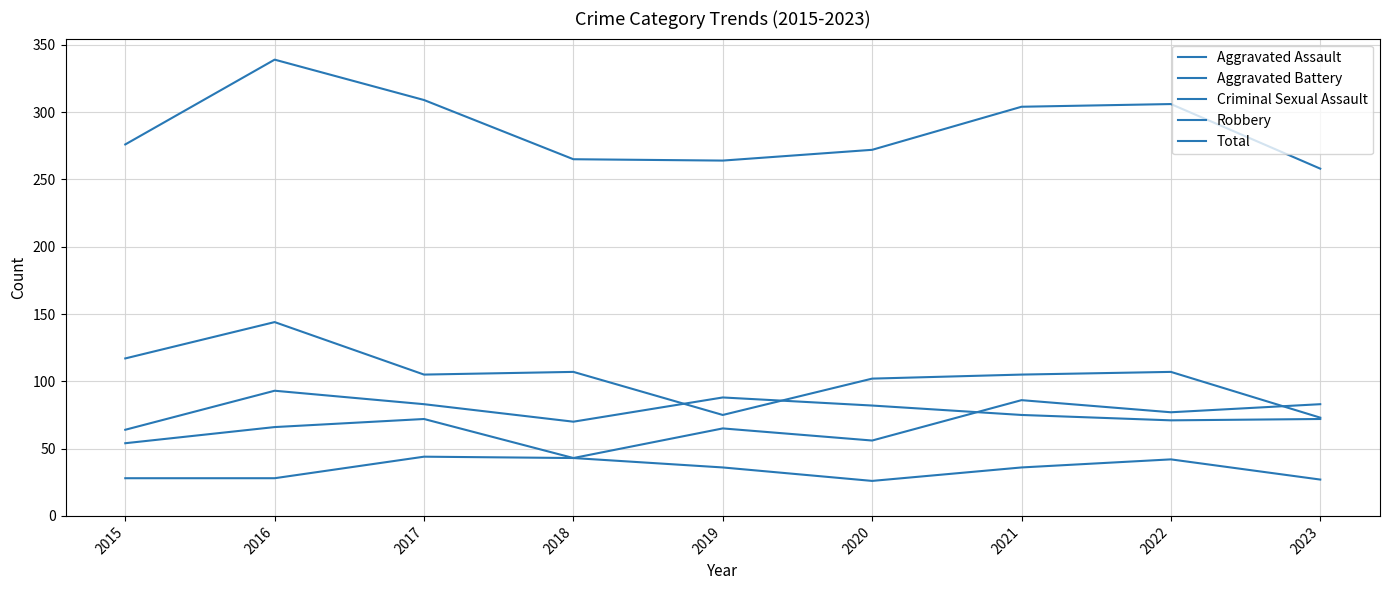

Rank the categories by Criminal Sexual Assault value from lowest to highest.

2020, 2023, 2015, 2016, 2019, 2021, 2022, 2018, 2017